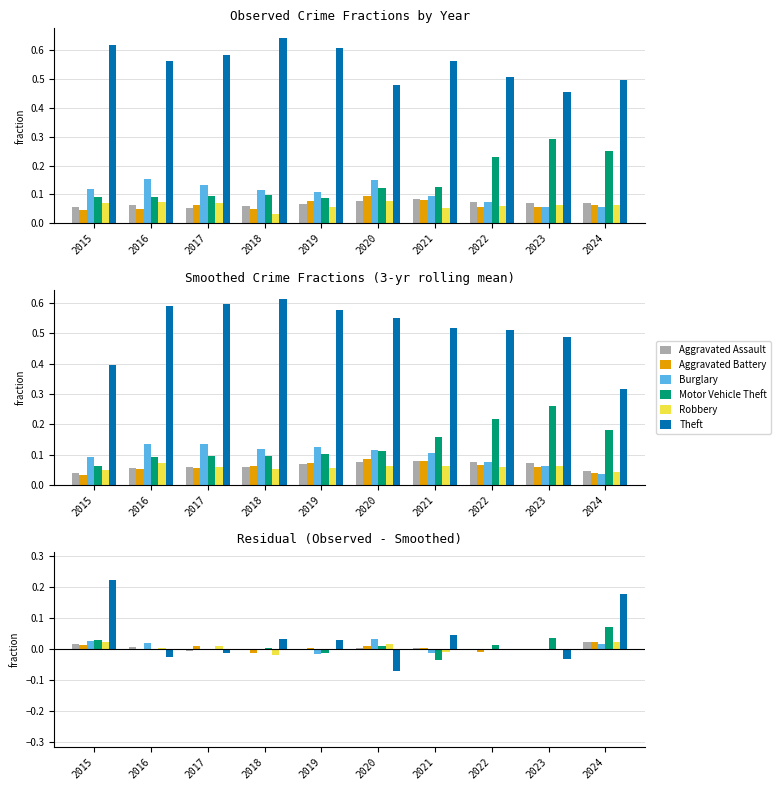

Is the value of Aggravated Battery at 2023 greater than the value of Theft at 2018?

No